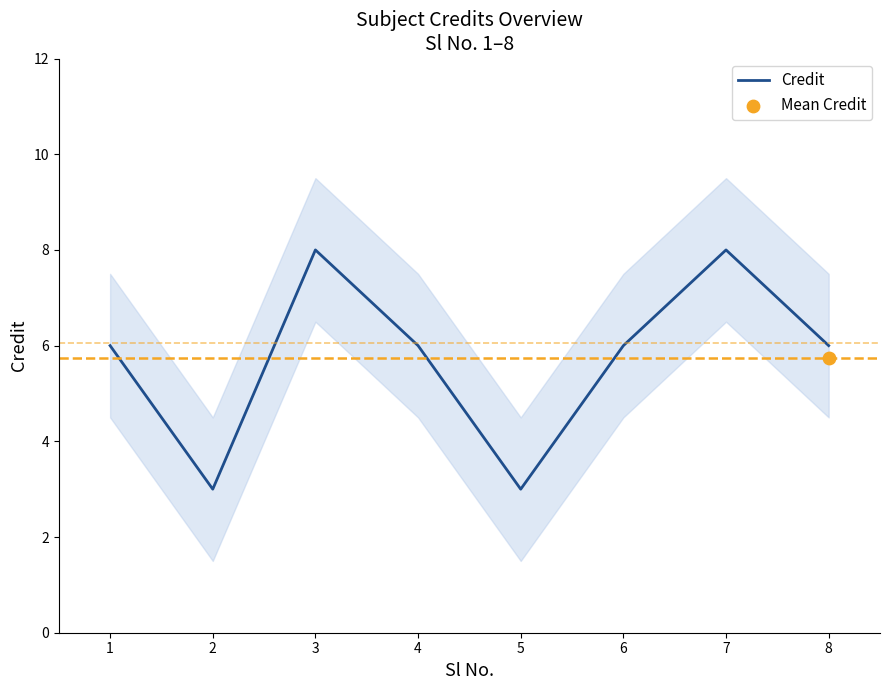

Between 4 and 3, which is larger?

3